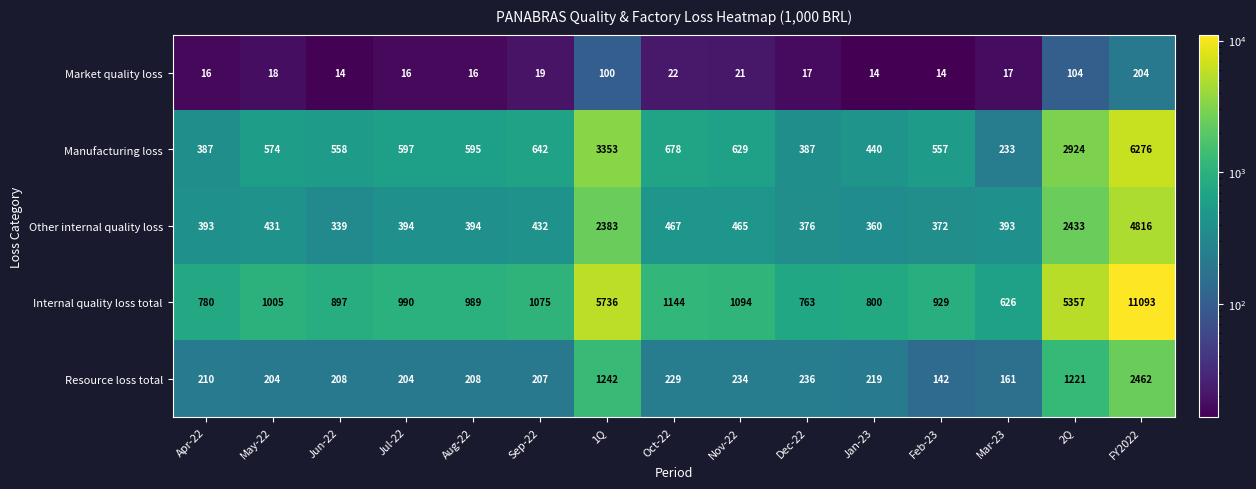

Is it true that Internal quality loss total equals 5357 at 2Q?

True